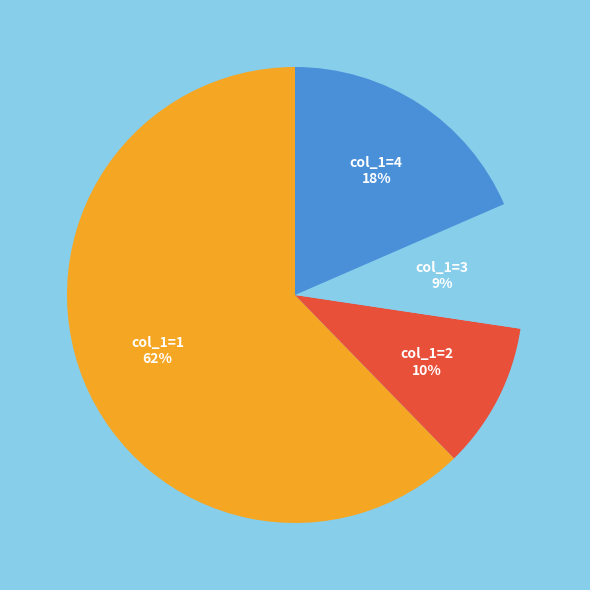

Which has a higher value, col_1=4 18% or col_1=1 62%?

col_1=1 62%